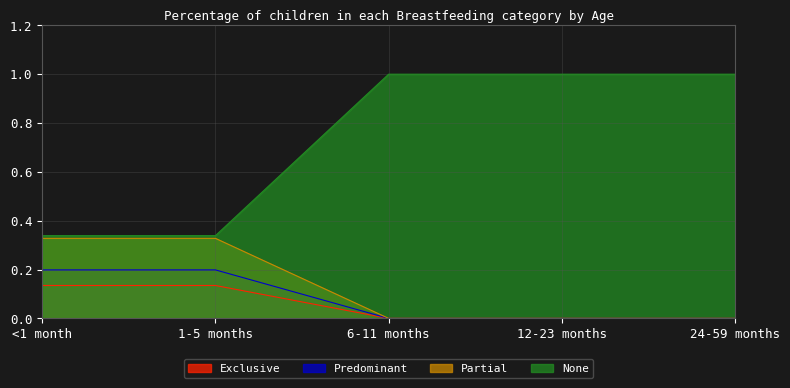

At how many categories does at least one series exceed 0?

5